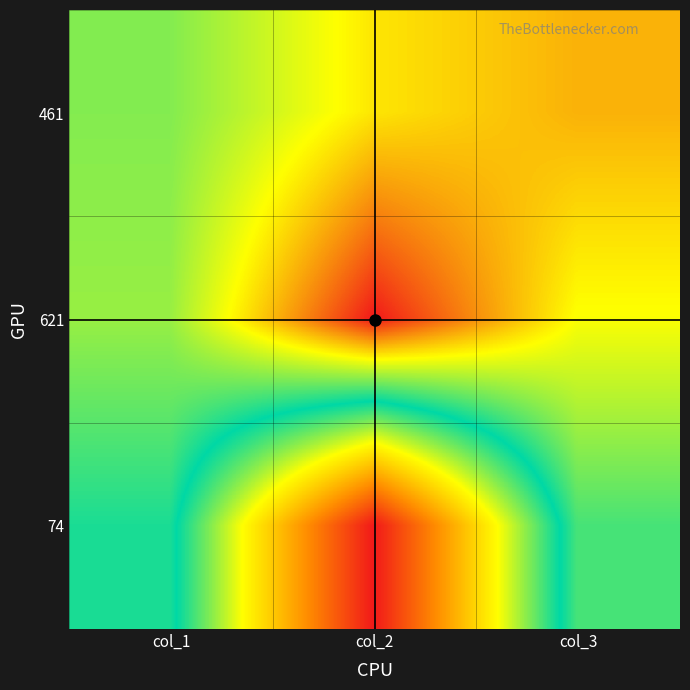

How many distinct data groups are displayed?

3